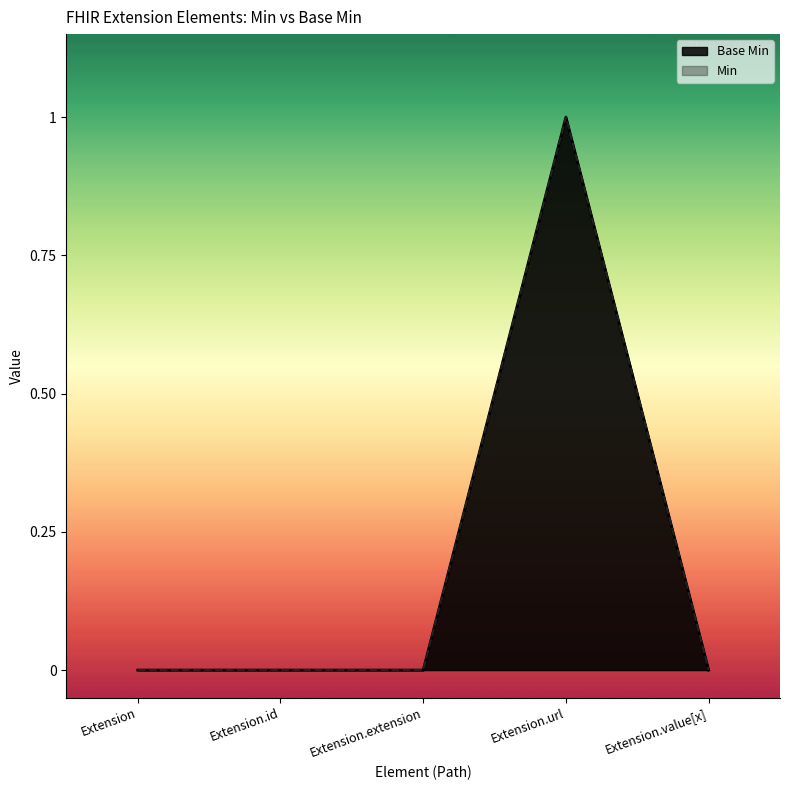

Count the number of categories in the chart.

5